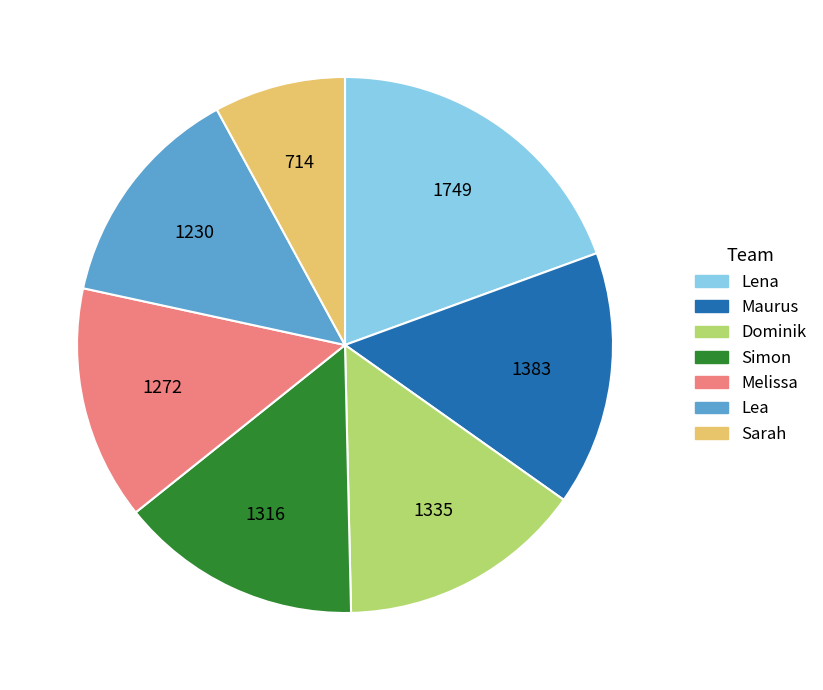

Is it true that Lea is 8% of the pie?

False